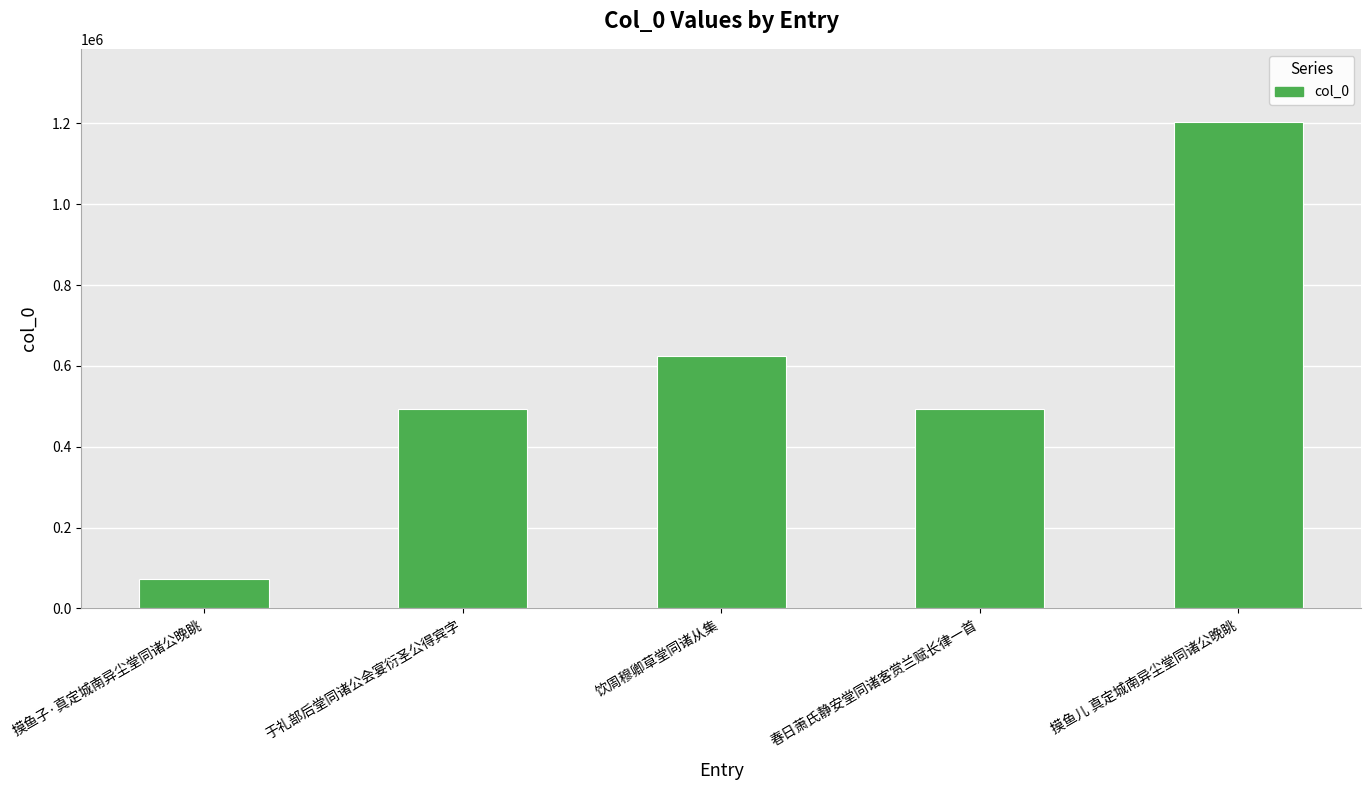

Between 摸鱼儿 真定城南异尘堂同诸公晚眺 and 春日萧氏静安堂同诸客赏兰赋长律一首, which is larger?

摸鱼儿 真定城南异尘堂同诸公晚眺